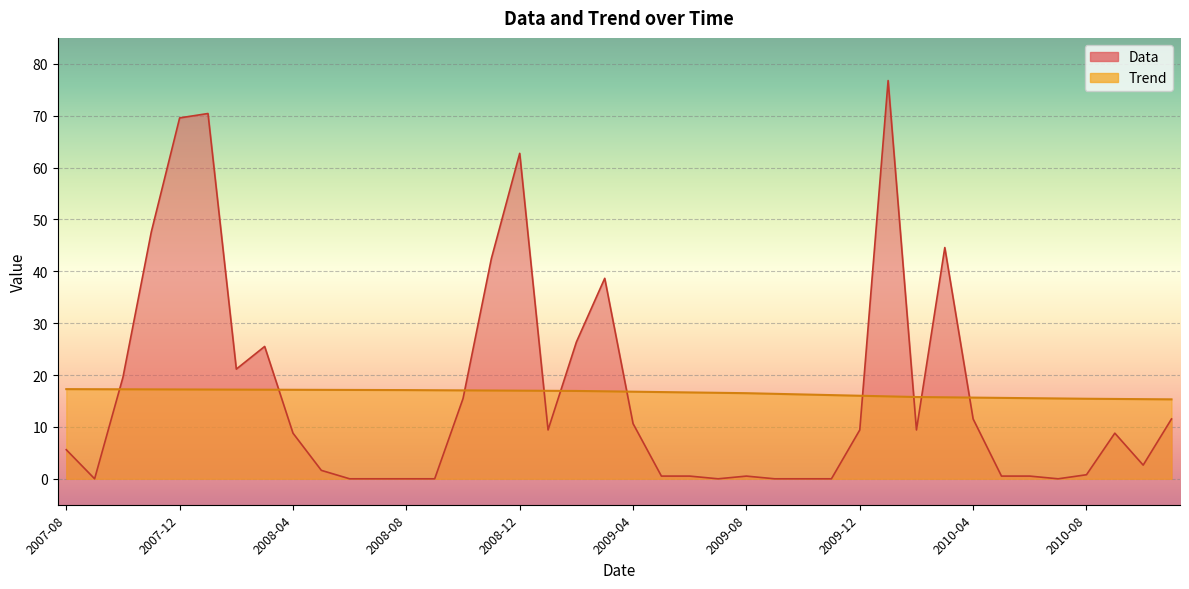

What are all the series names shown in the legend?

Trend, Data